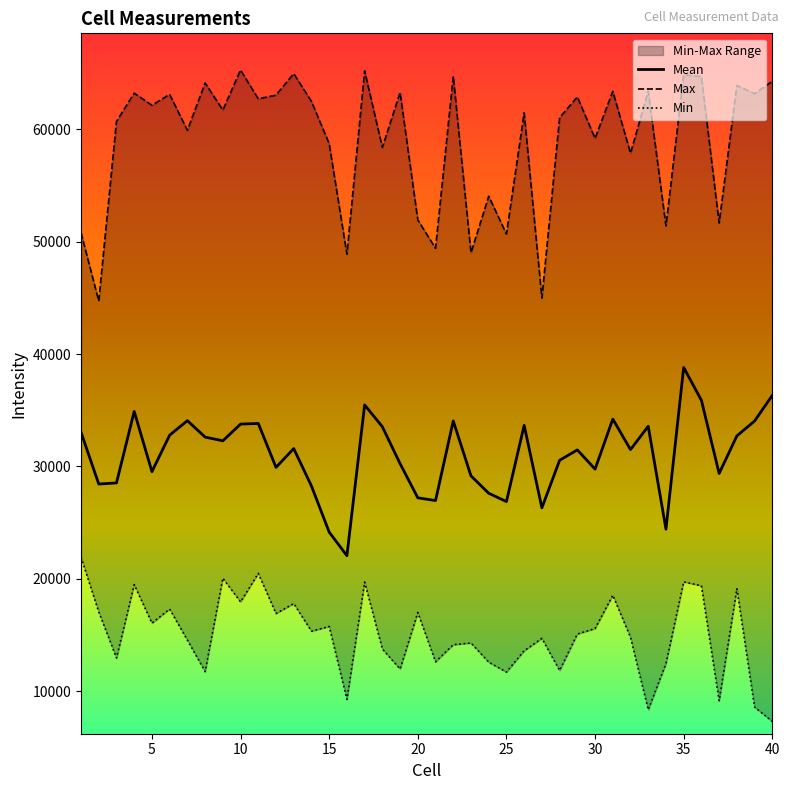

What is the difference between the maximum and minimum values in the Min series?

14605.6